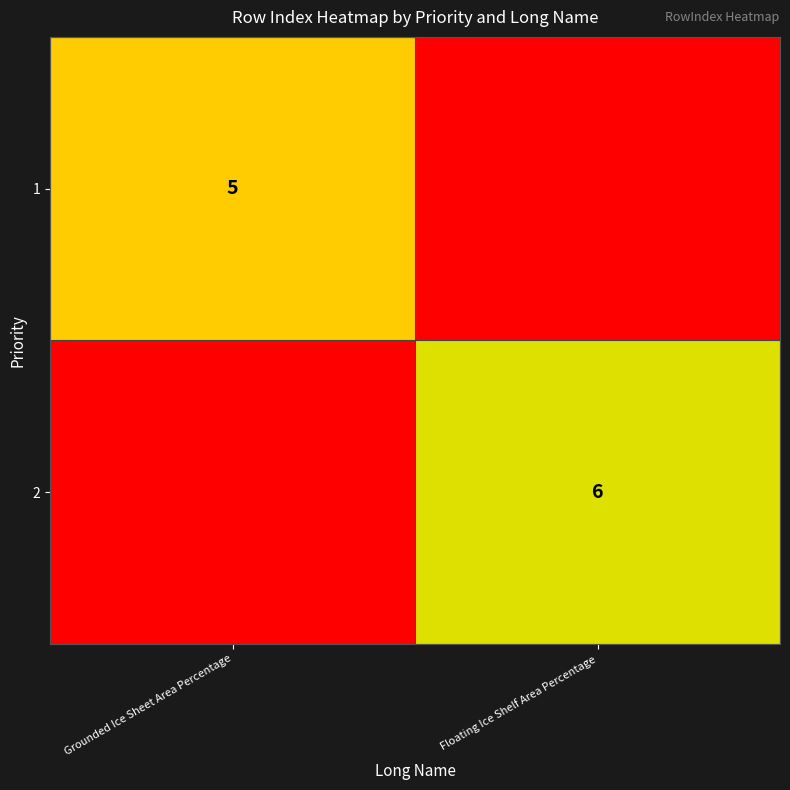

What is the difference between the highest and lowest values at Grounded Ice Sheet Area Percentage?

5